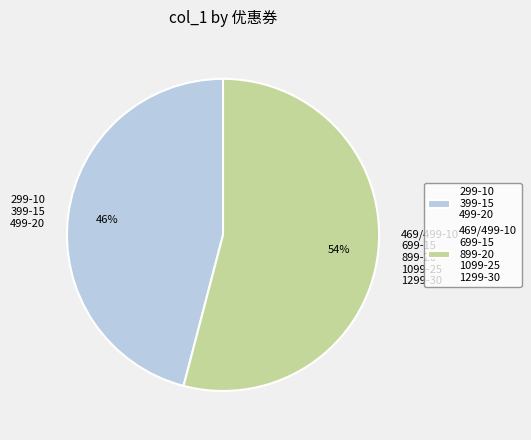

True or false: 299-10 399-15 499-20 accounts for 39% of the total.

False